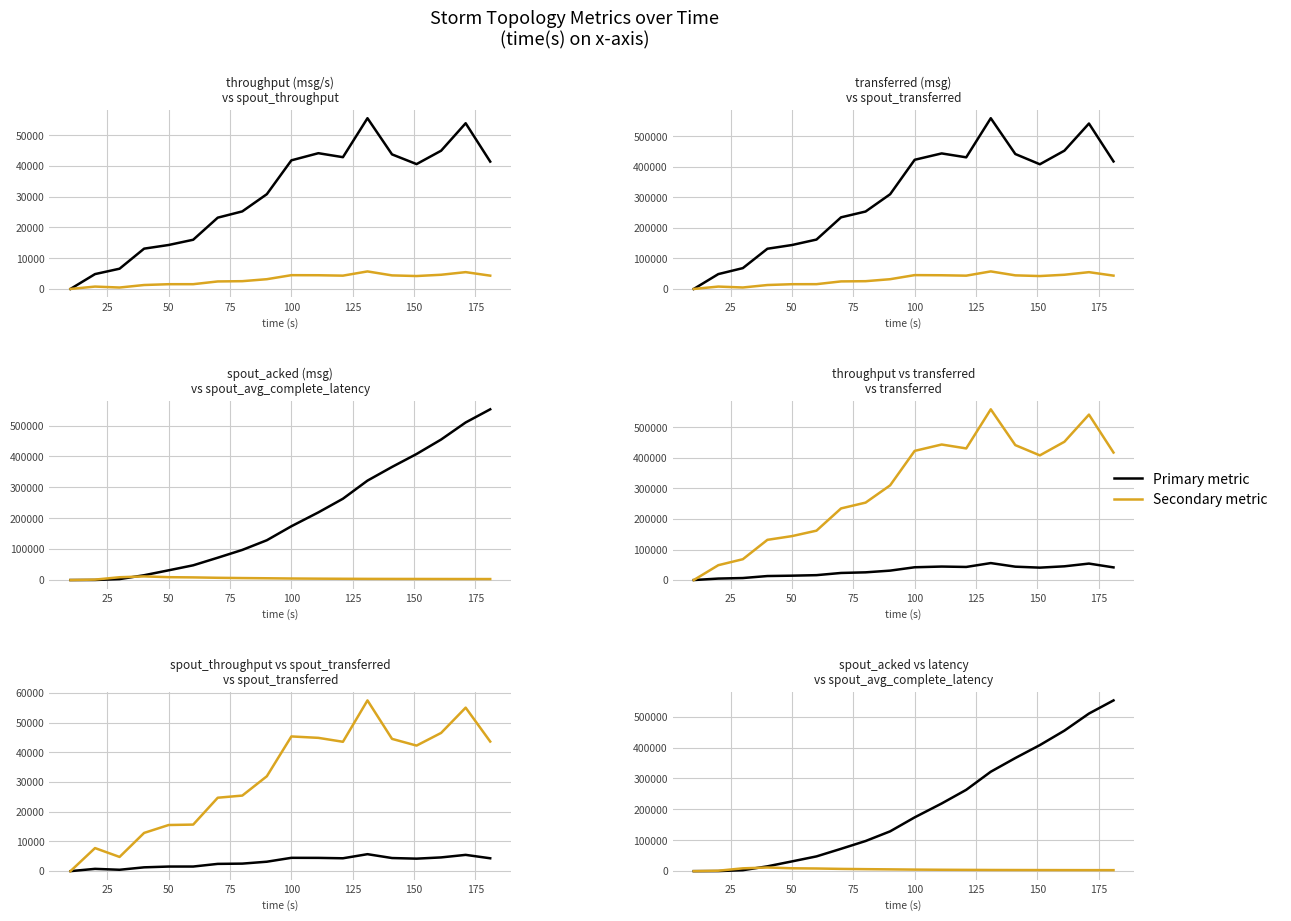

Rank the series by their maximum value, from highest to lowest.

transferred (messages), spout_acked (messages), spout_transferred (messages), throughput (messages/s), spout_avg_complete_latency(ms), spout_throughput (messages/s)